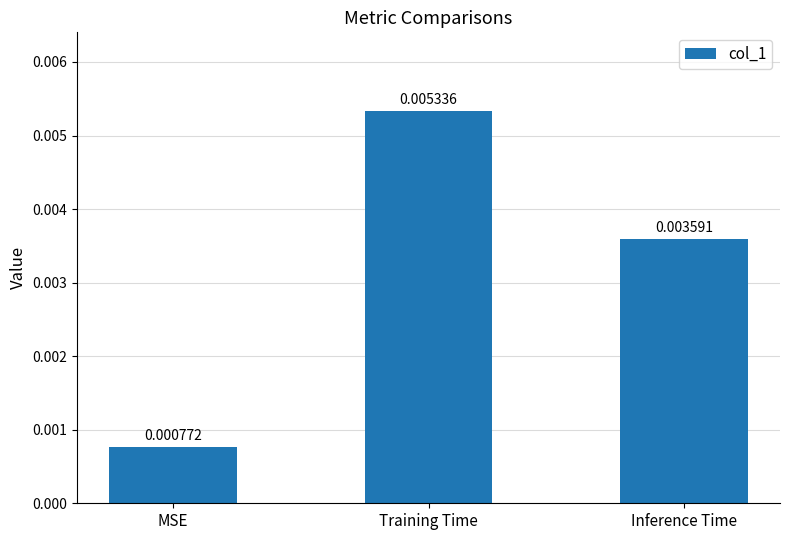

At which label is the value closest to 0?

MSE